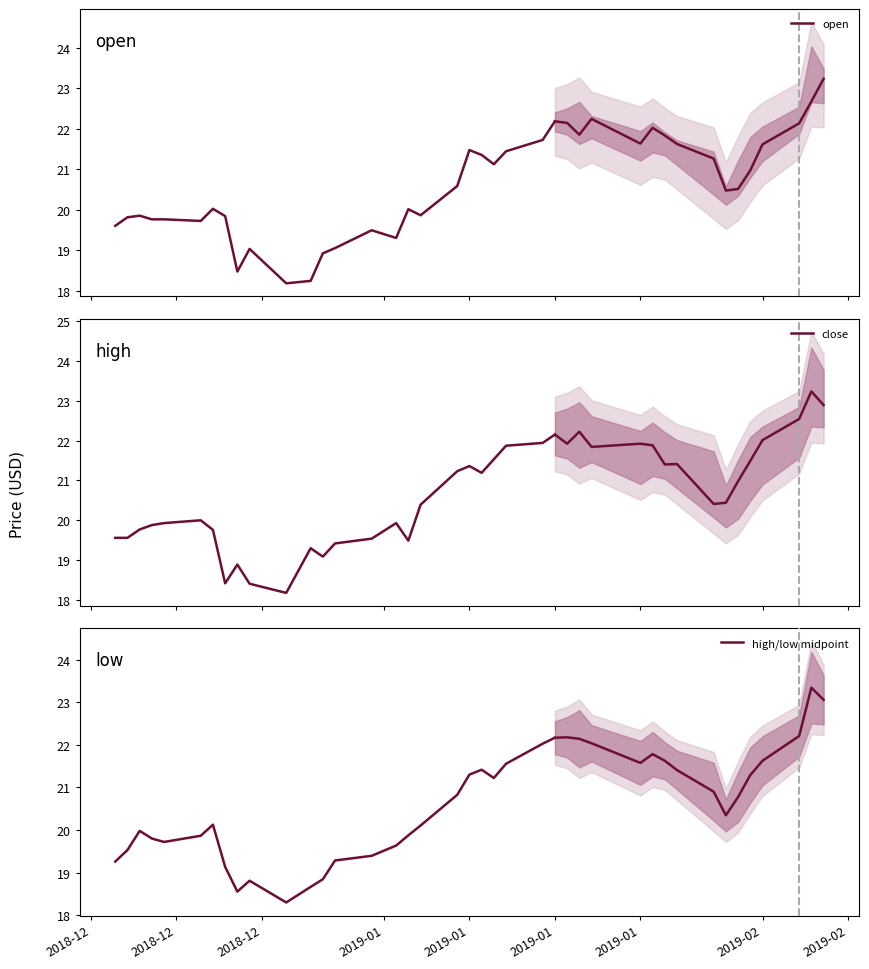

Where is the first local maximum for open?

2018-12